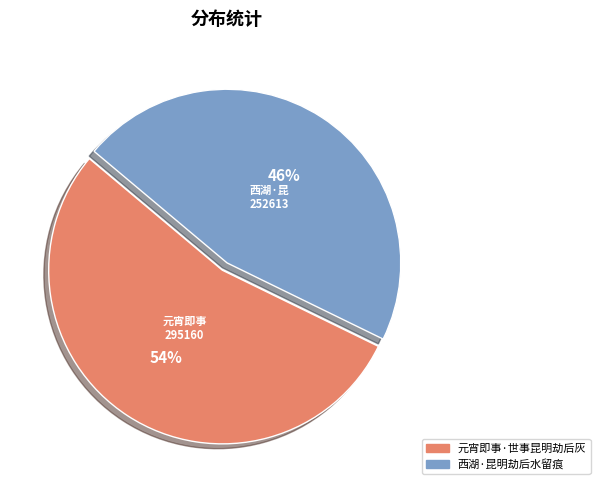

To the nearest percent, what is the difference between the 西湖·昆明劫后水留痕 and 元宵即事·世事昆明劫后灰 slice percentages?

8%